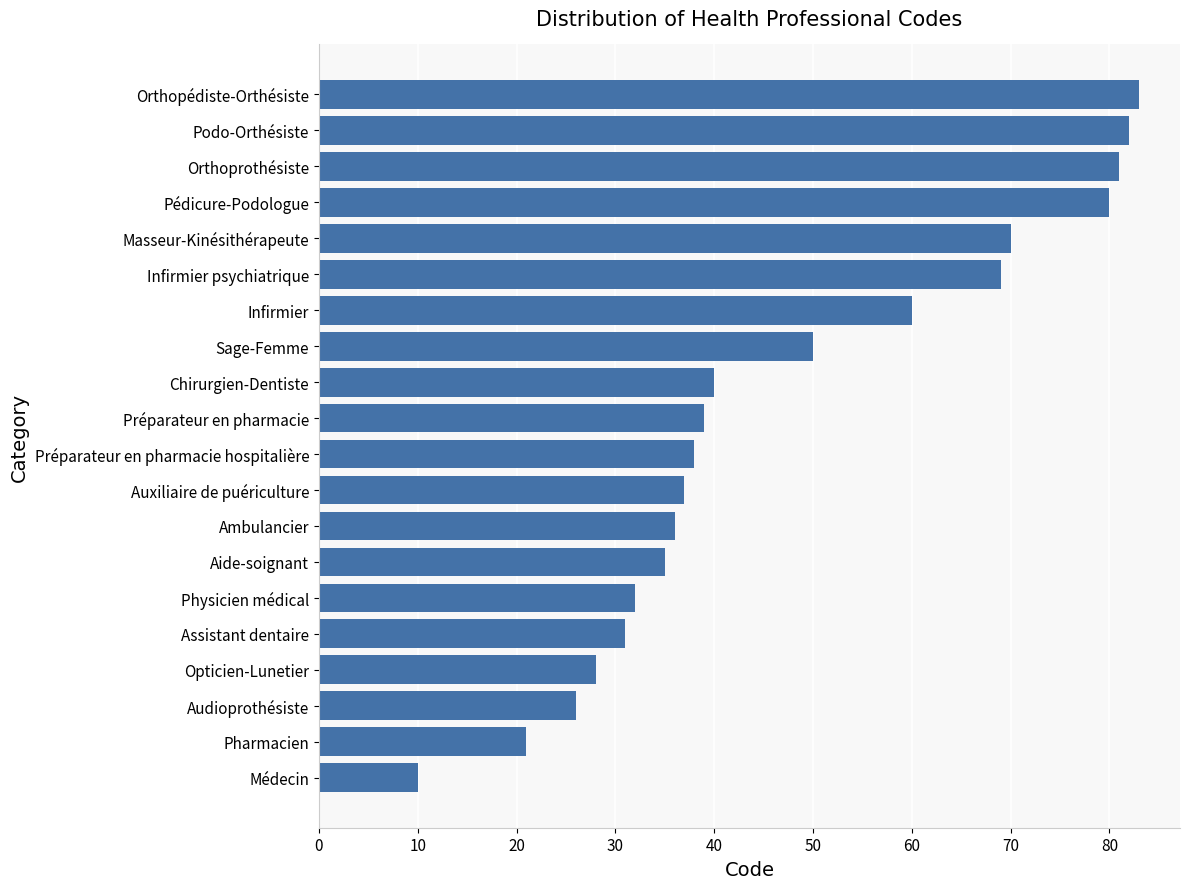

At which label is the value closest to 46?

Sage-Femme